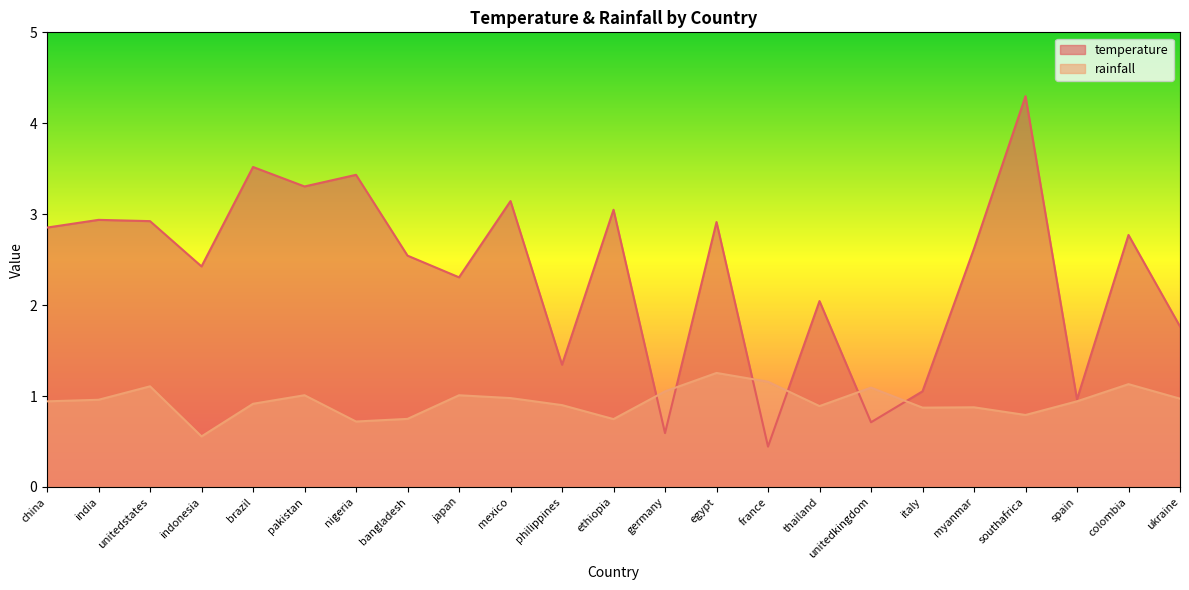

How many lines are shown in the chart?

2